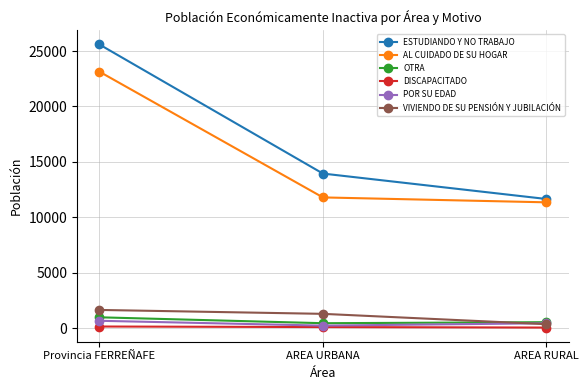

What is the difference between the maximum and minimum values in the ESTUDIANDO Y NO TRABAJO series?

13945